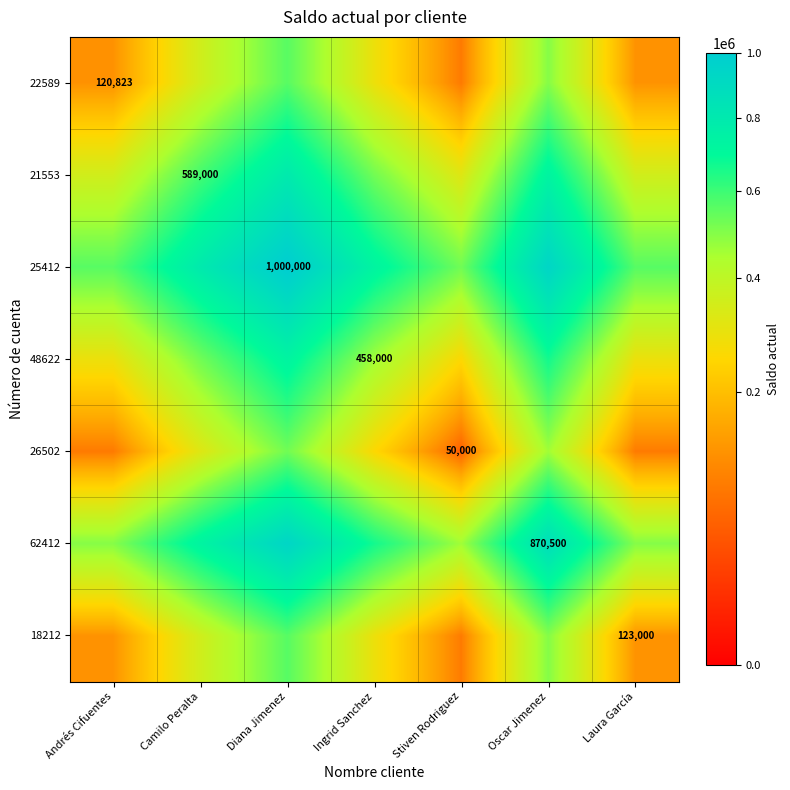

The 48622 series shows 298914.3 at Ingrid Sanchez. True or false?

False